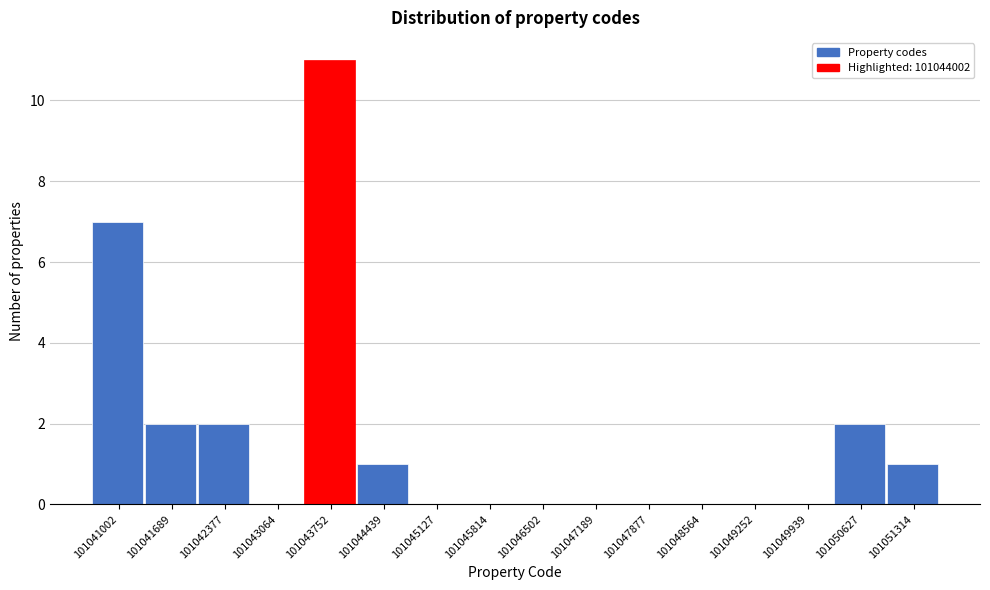

Where is the data nearest to the value 5?

101041002